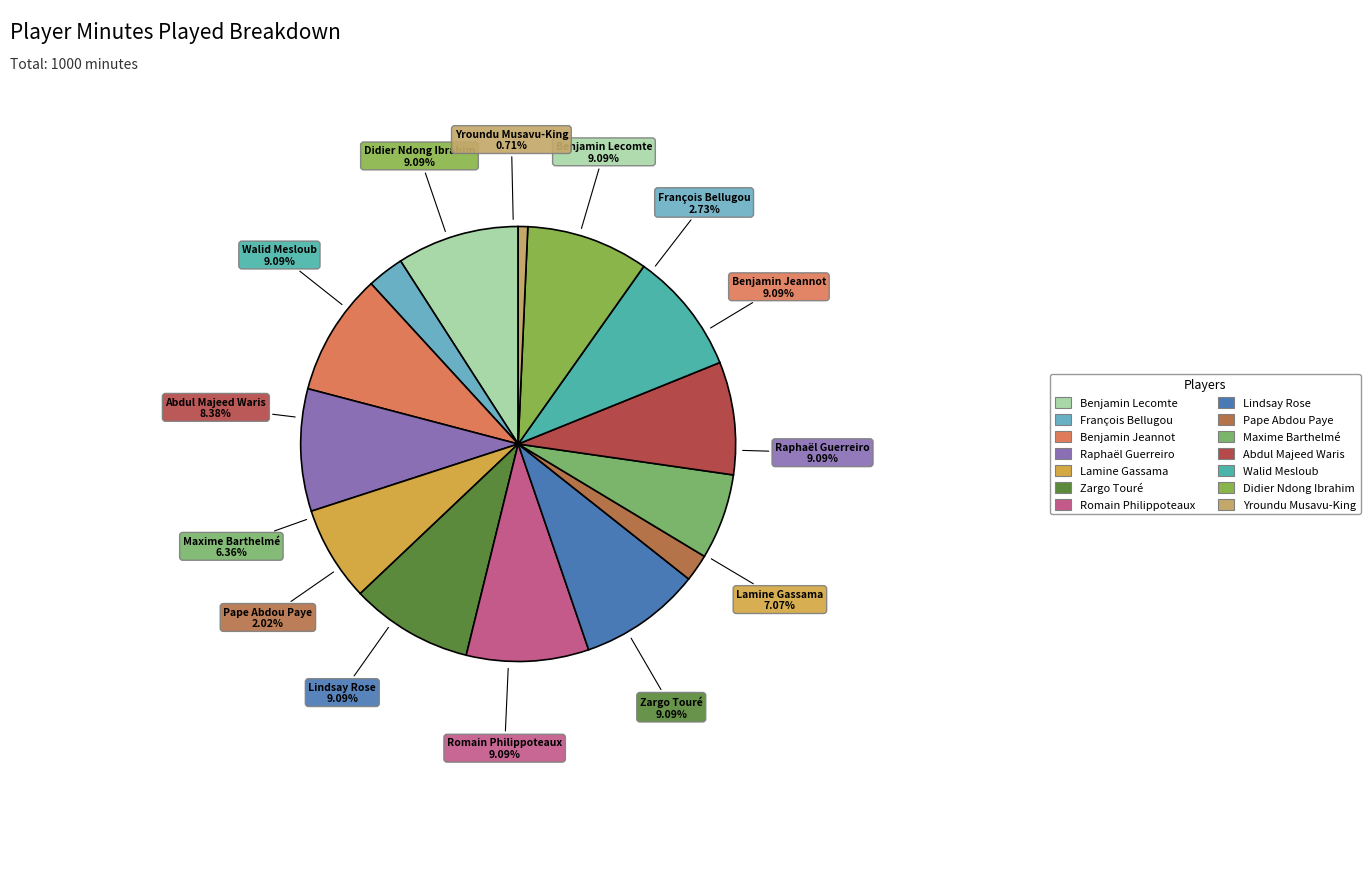

To the nearest percent, what is the average slice percentage?

7%